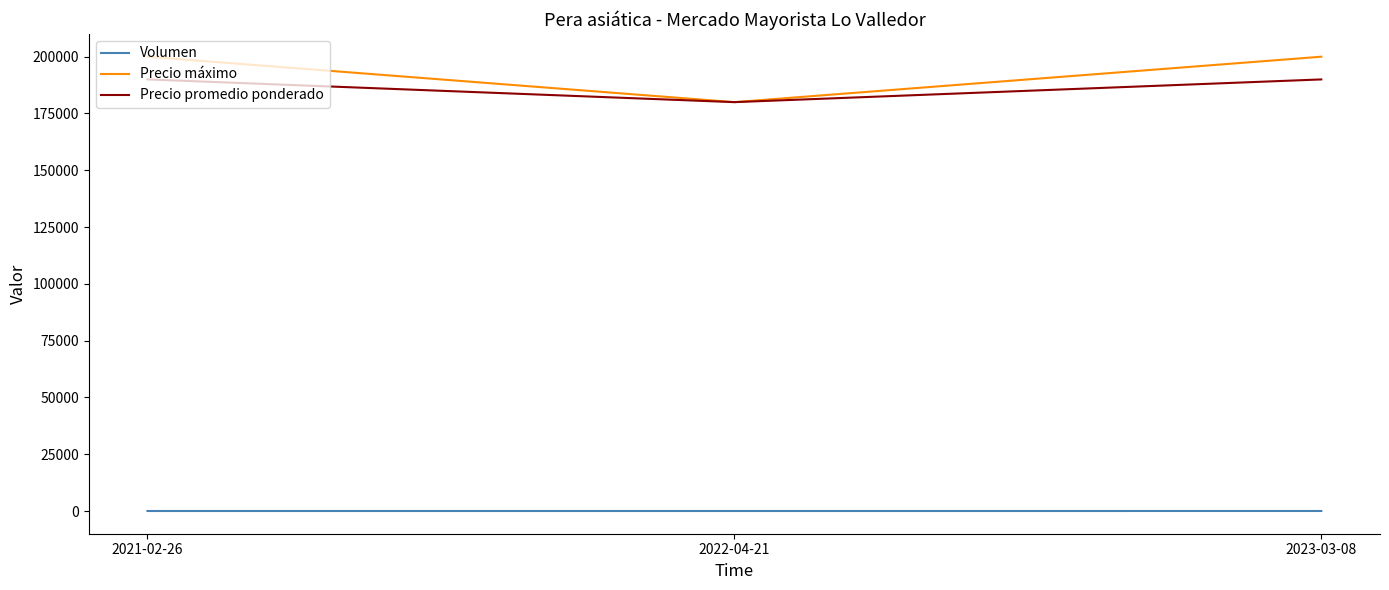

List the series in order of their peak value, lowest first.

Volumen, Precio promedio ponderado, Precio máximo